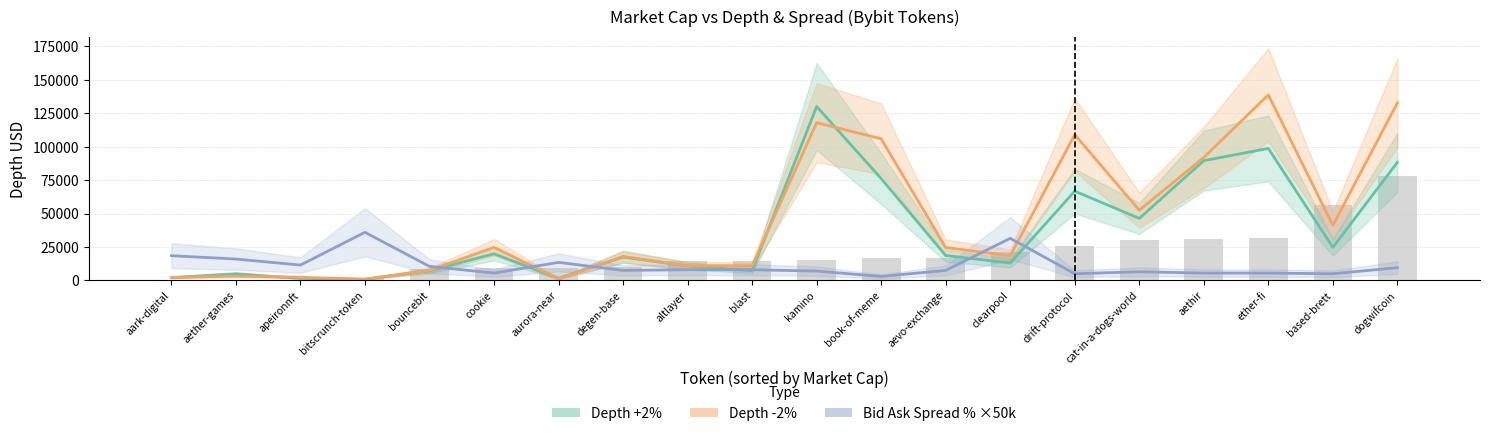

What is the approximate value of Bid Ask Spread % ×50k at cookie?

5500.0